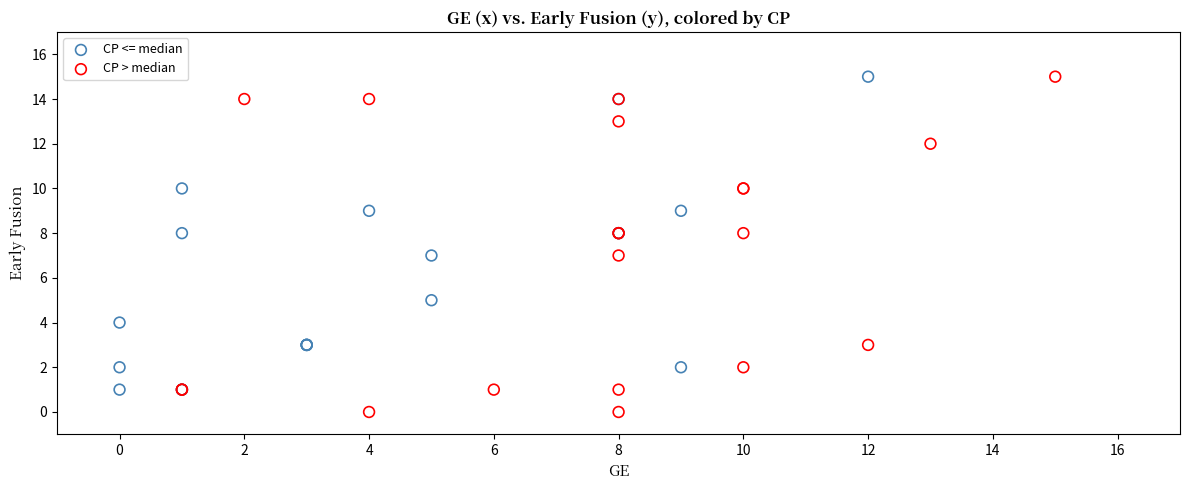

Which series contains the lowest Y value?

CP > median